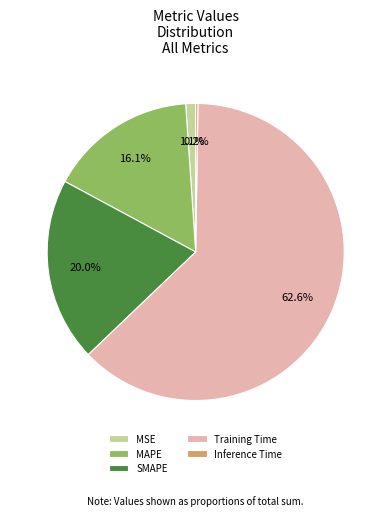

Which category has the biggest portion of the pie?

Training Time